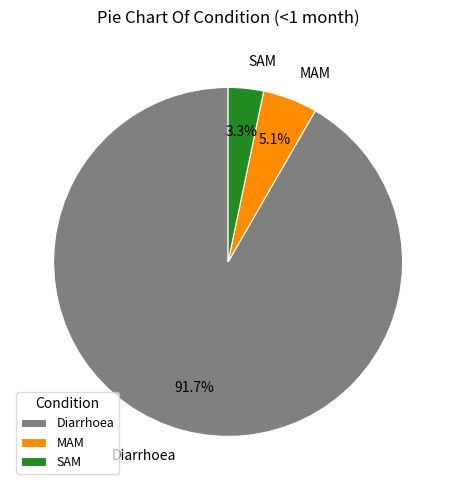

Is there any slice that represents more than half of the pie?

Yes